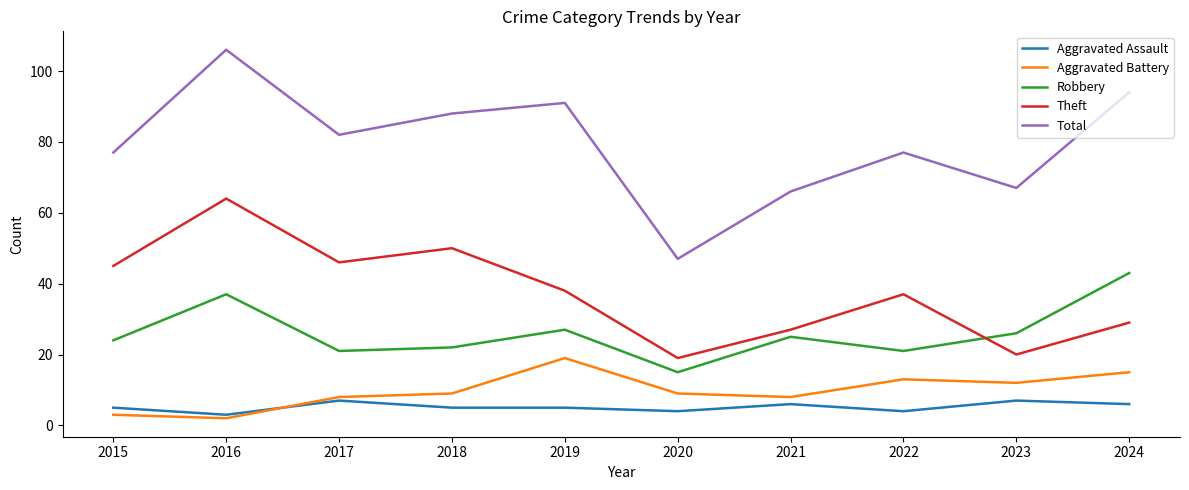

What is the sum of all Robbery values?

261